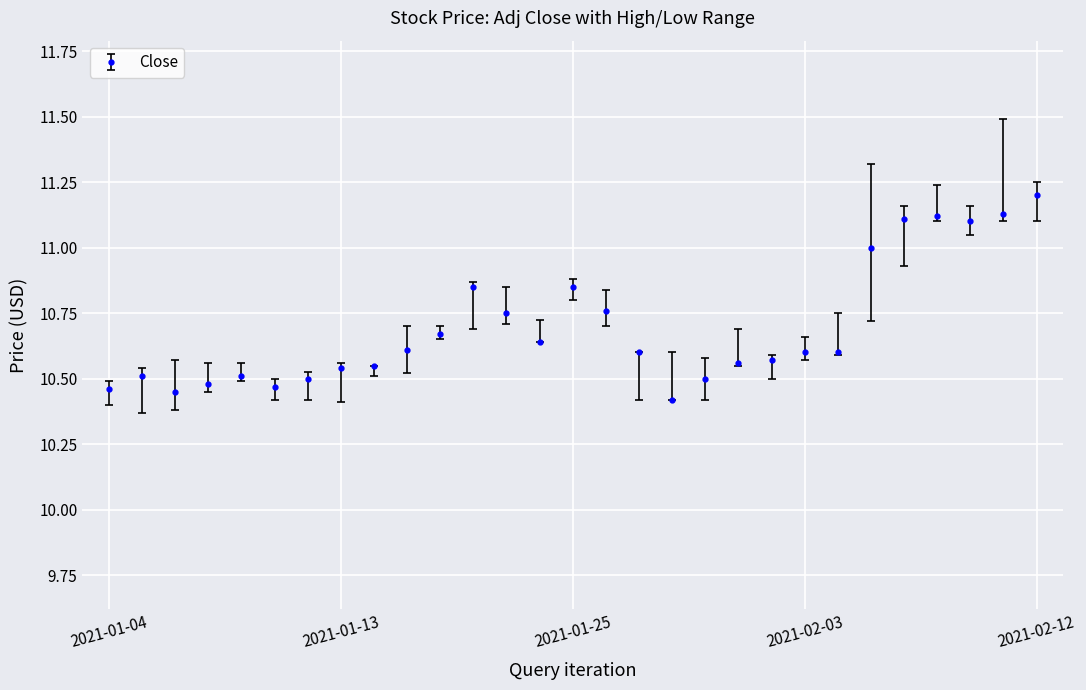

How many categories are shown in the chart?

29